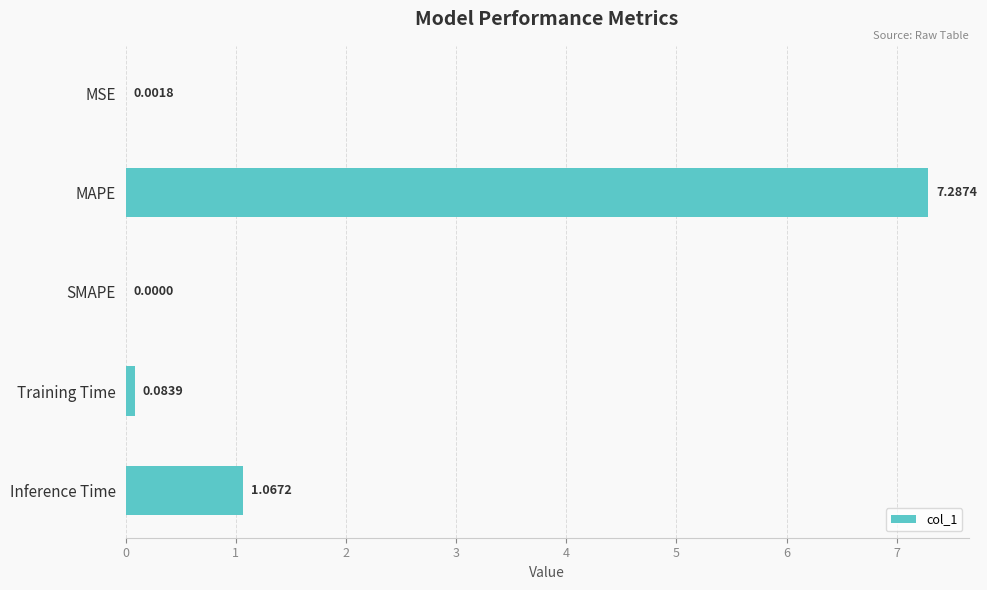

What is the average value?

1.7